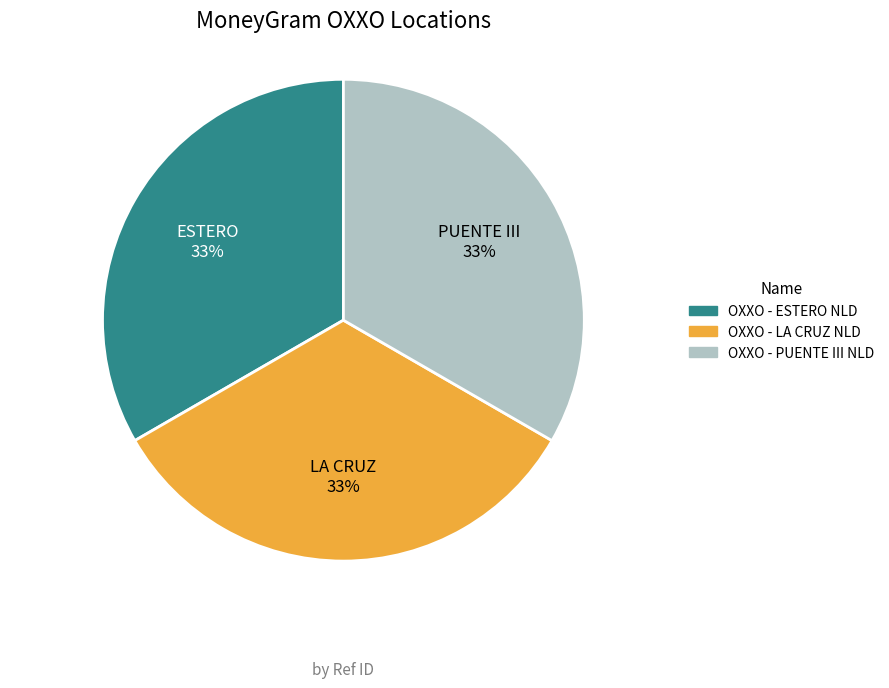

Is there any slice that represents more than half of the pie?

No